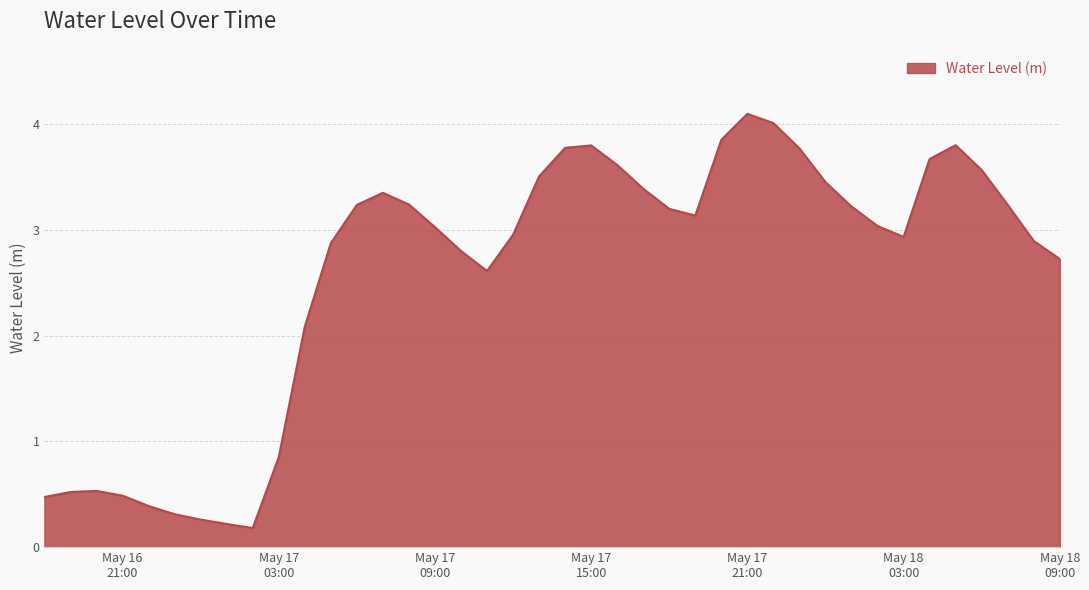

Reading left to right, list all the values displayed in this chart.

0.5	0.5	0.5	0.5	0.4	0.3	0.3	0.2	0.2	0.8	2.1	2.9	3.2	3.3	3.2	3.0	2.8	2.6	3.0	3.5	3.8	3.8	3.6	3.4	3.2	3.1	3.8	4.1	4.0	3.8	3.4	3.2	3.0	2.9	3.7	3.8	3.6	3.2	2.9	2.7